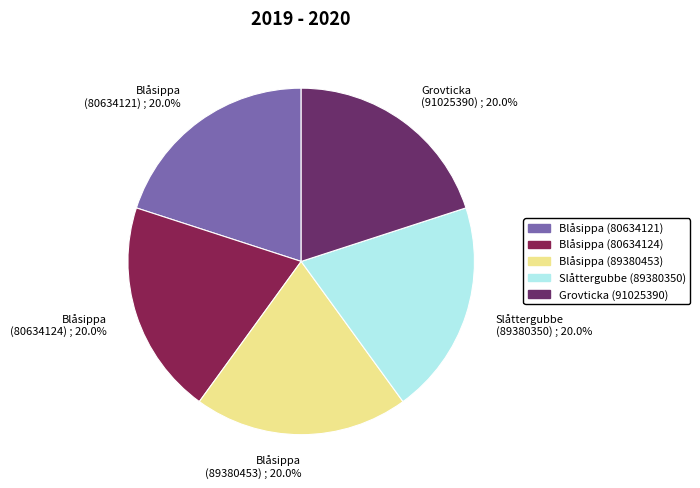

Is the sum of Blåsippa (89380453) and Blåsippa (80634124) greater than half?

No